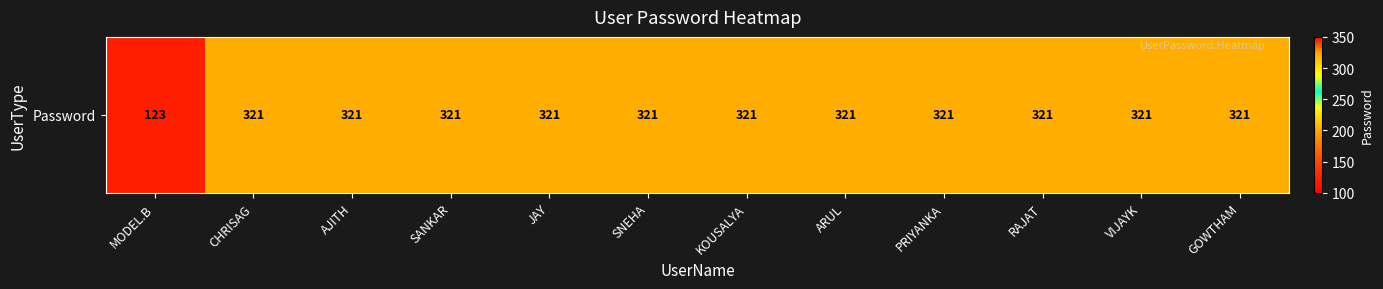

Reading left to right, transcribe all the data shown in this chart.

MODEL.B=123	CHRISAG=321	AJITH=321	SANKAR=321	JAY=321	SNEHA=321	KOUSALYA=321	ARUL=321	PRIYANKA=321	RAJAT=321	VIJAYK=321	GOWTHAM=321